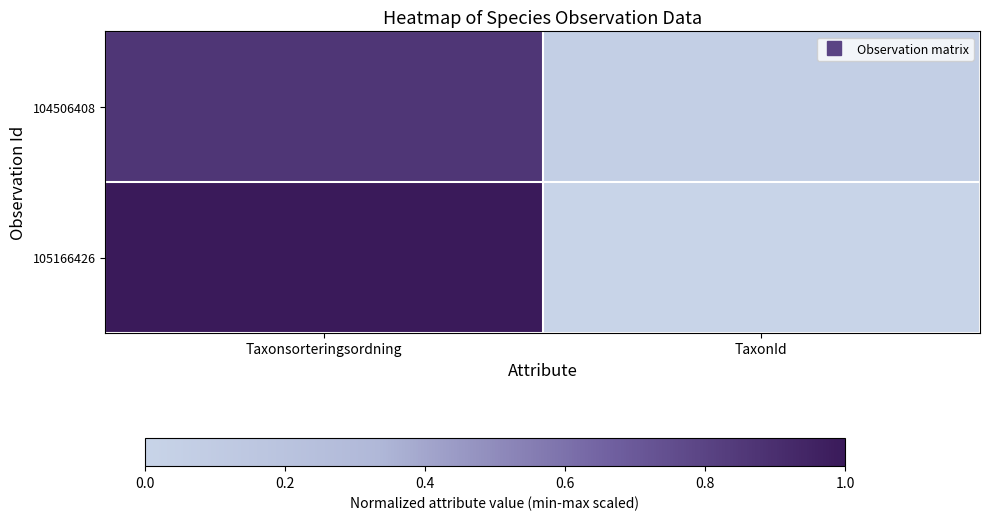

Which series has the largest range (max minus min)?

105166426